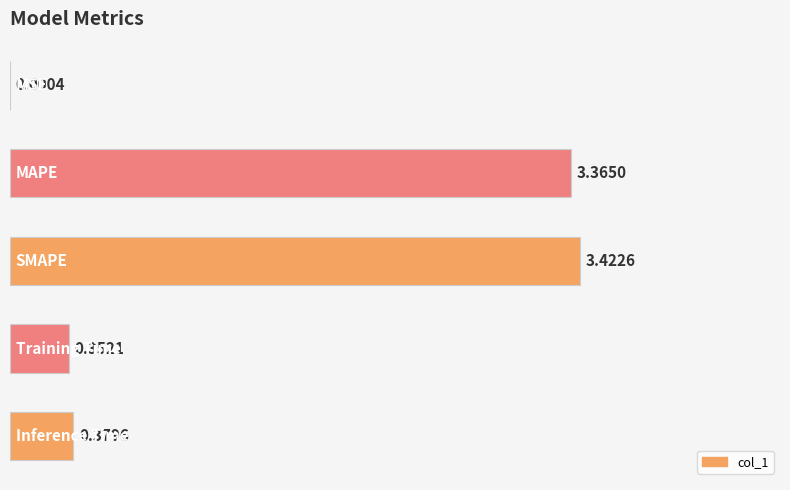

Are the bars grouped side by side (vs. stacked)?

No